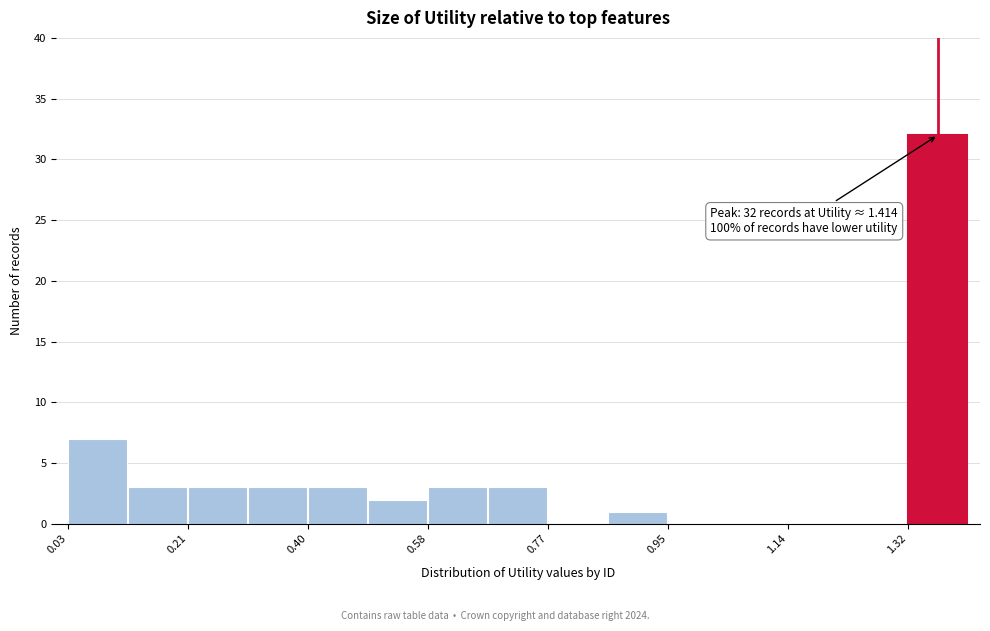

Which range on the x-axis has the tallest bar?

1.32 to 1.42